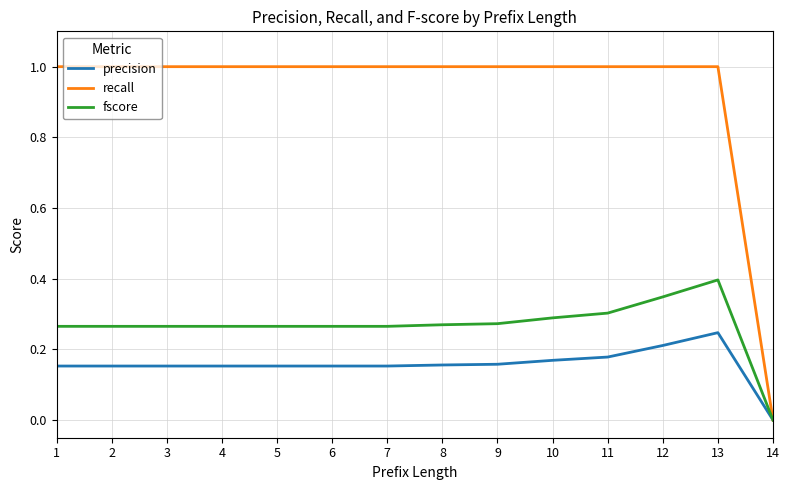

Which series has the widest spread of values?

recall